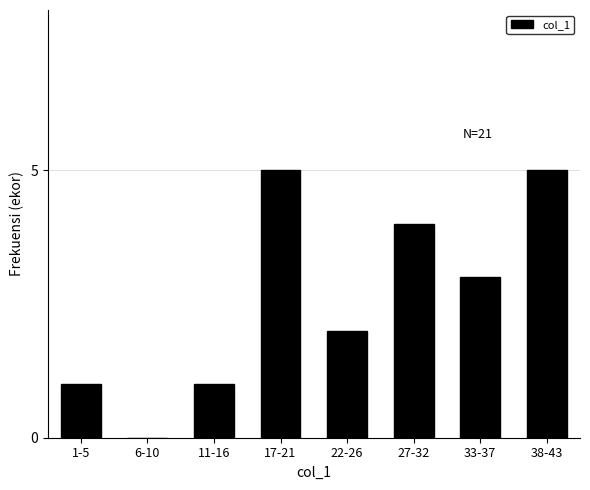

Reading left to right, what are all the values shown in this chart?

1-5=1	6-10=0	11-16=1	17-21=5	22-26=2	27-32=4	33-37=3	38-43=5